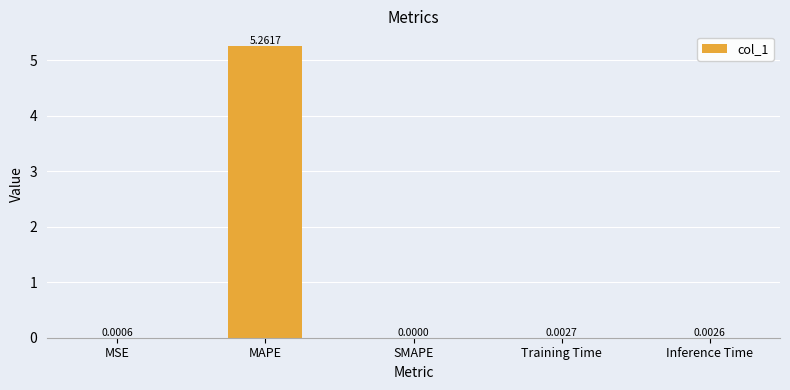

Between Inference Time and SMAPE, which is larger?

Inference Time